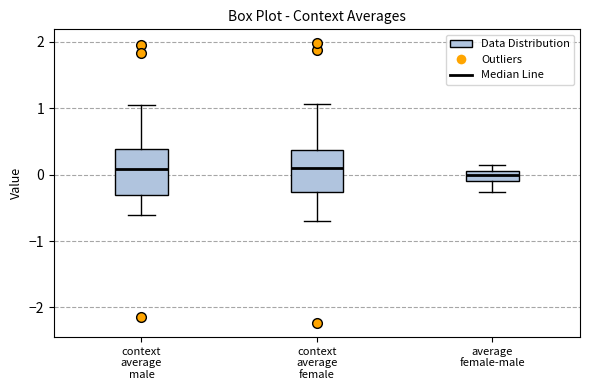

Where does the lower whisker of the box for context average male end on the y-axis? The values are not printed on the chart, so give them approximately, as read against the axis.

-0.6